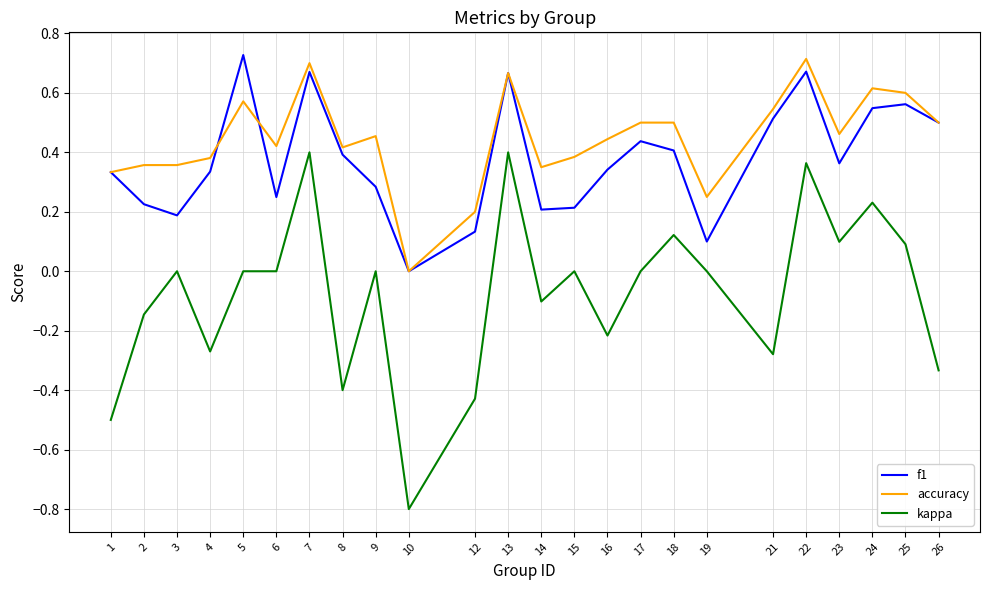

Which series has the largest range (max minus min)?

kappa